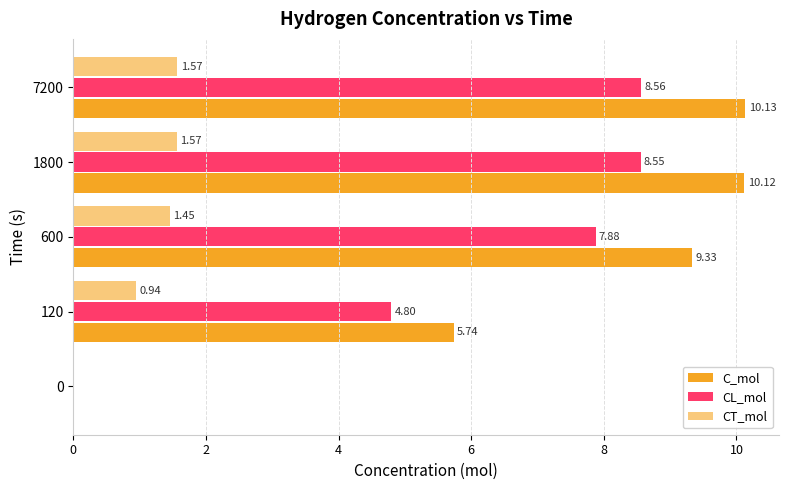

How many values in CT_mol are above zero?

4